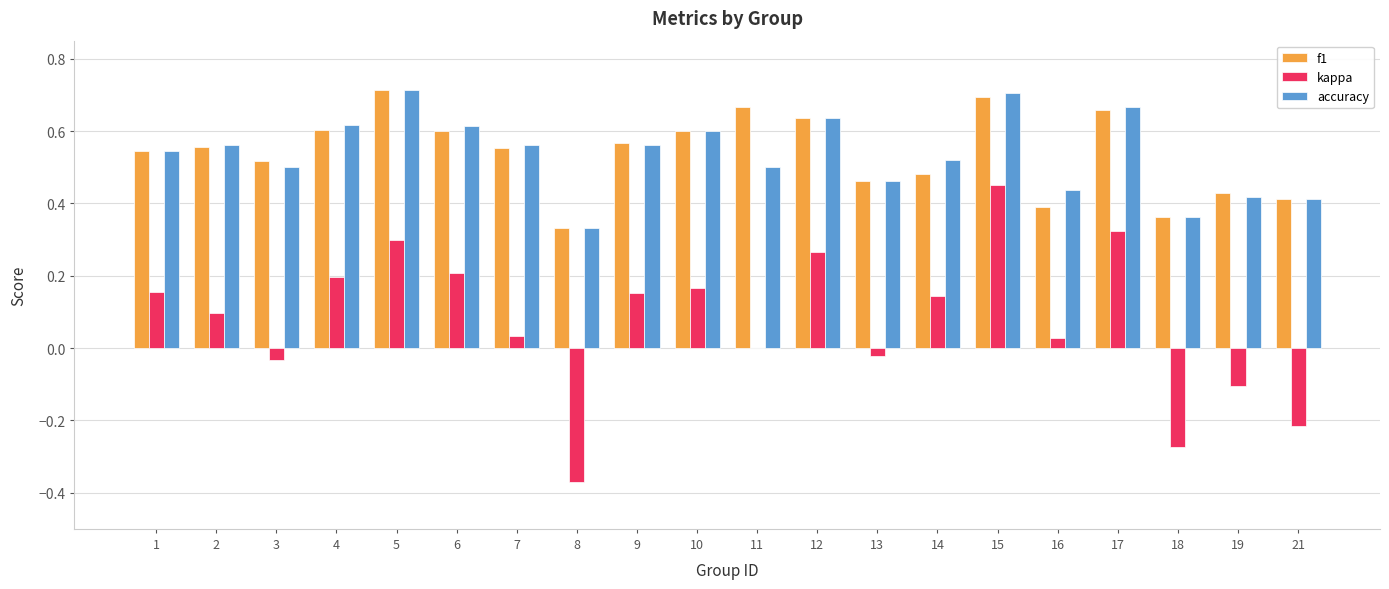

Which category has the highest value in the f1 series?

5